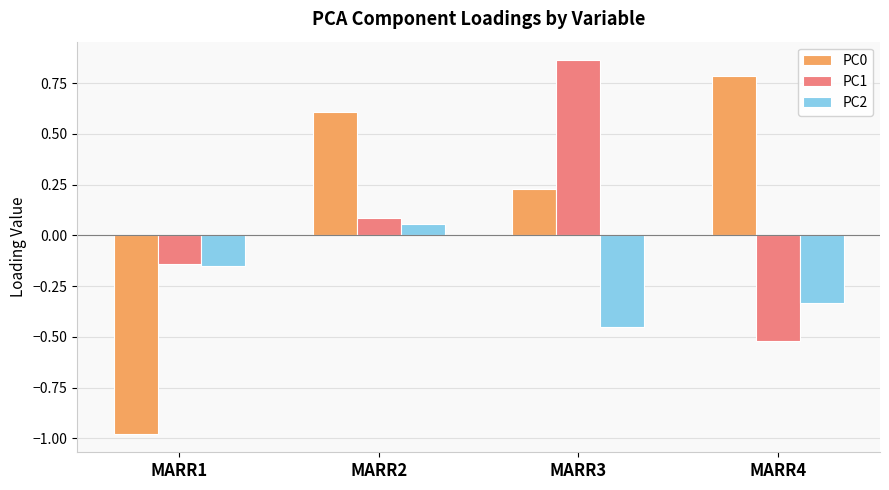

How many series are shown in this chart?

3